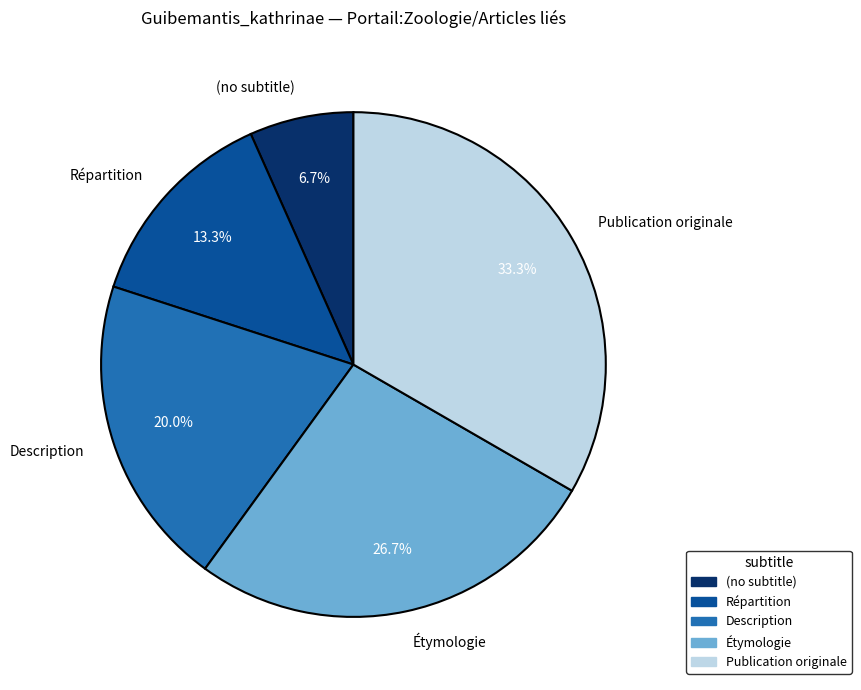

Combined, do Description and Étymologie account for over 50%?

No